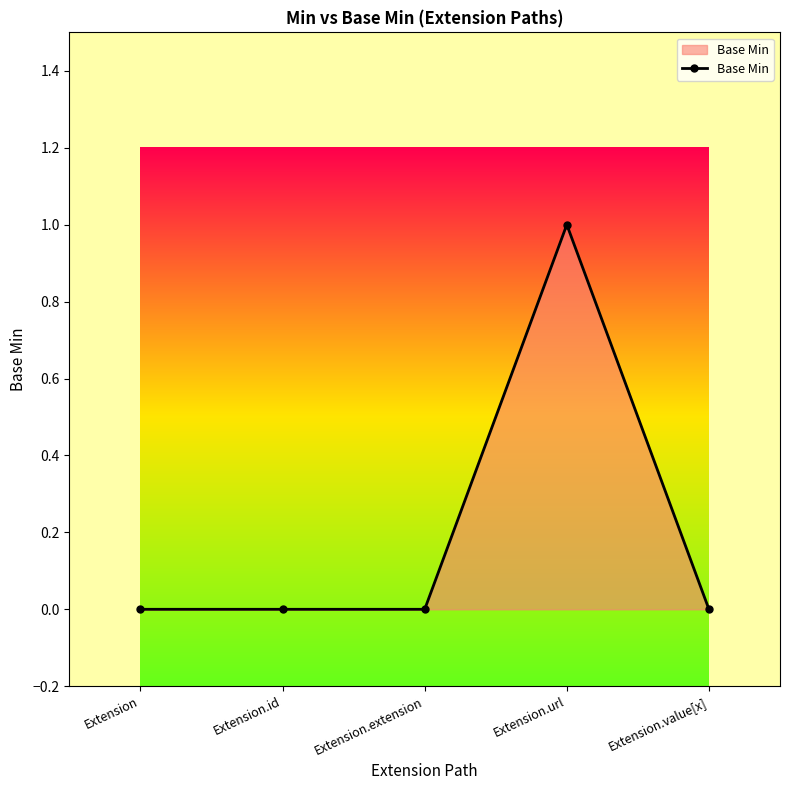

How many lines are shown in the chart?

1